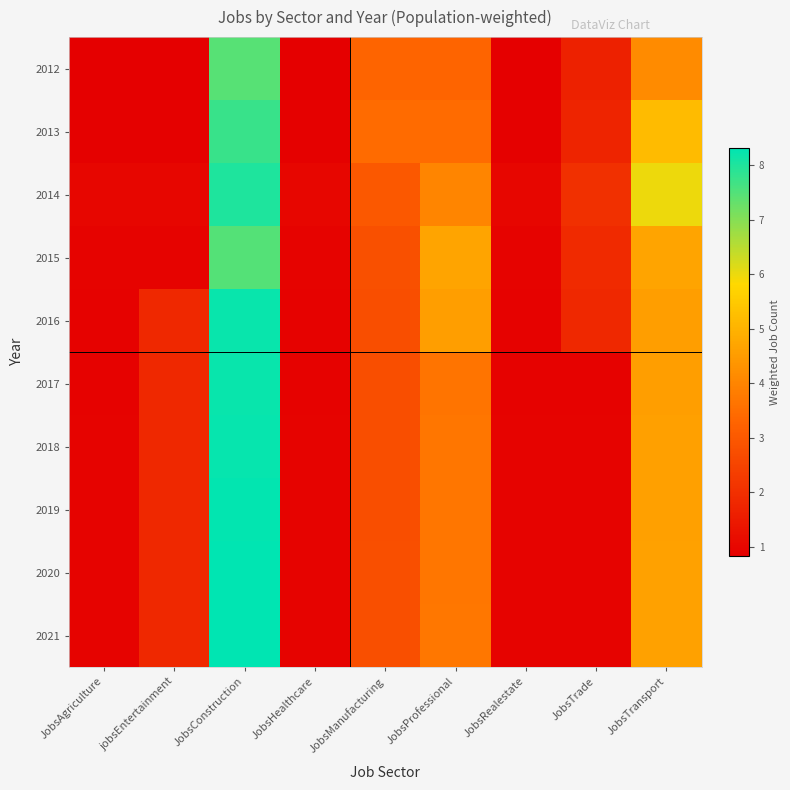

At which category is the sum across all series the highest?

JobsConstruction